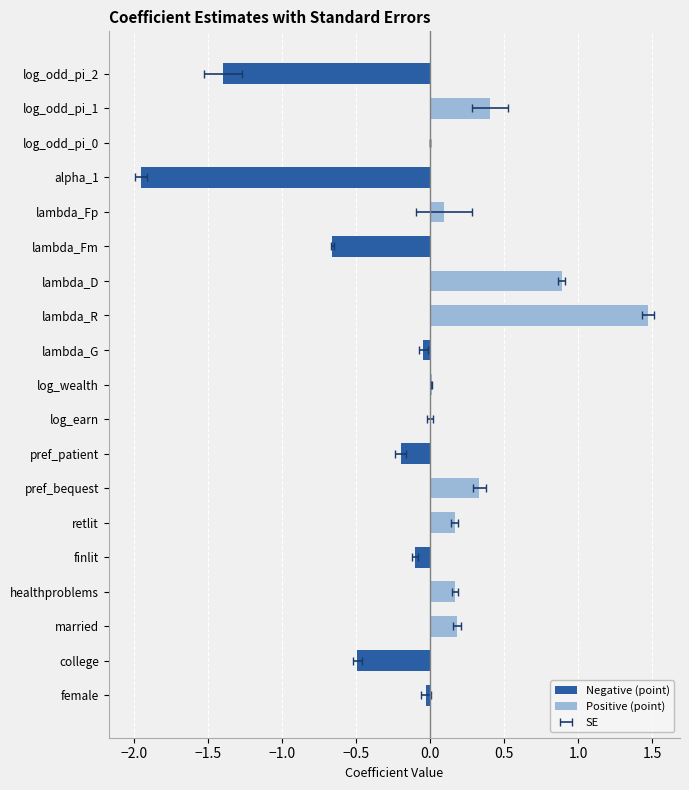

What are all the series names shown in the legend?

Negative (point), Positive (point)